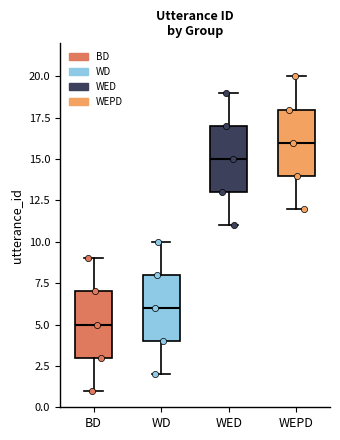

Reading left to right, read every box against the y-axis: the position of its median line, the range the box covers, and the ends of its whiskers. The values are not printed on the chart, so give them approximately, as read against the axis.

BD: median 5, box 3 to 7, whiskers 1 to 9
WD: median 6, box 4 to 8, whiskers 2 to 10
WED: median 15, box 13 to 17, whiskers 11 to 19
WEPD: median 16, box 14 to 18, whiskers 12 to 20